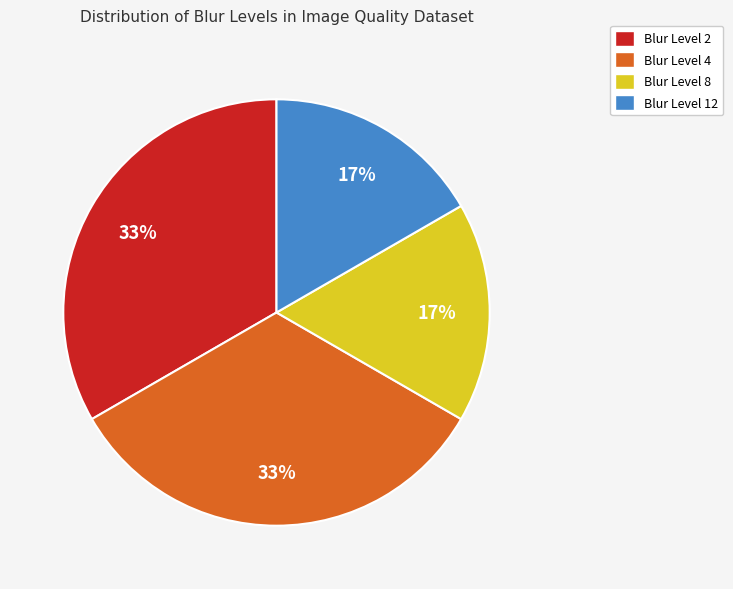

To the nearest percent, what is the average slice percentage?

25%